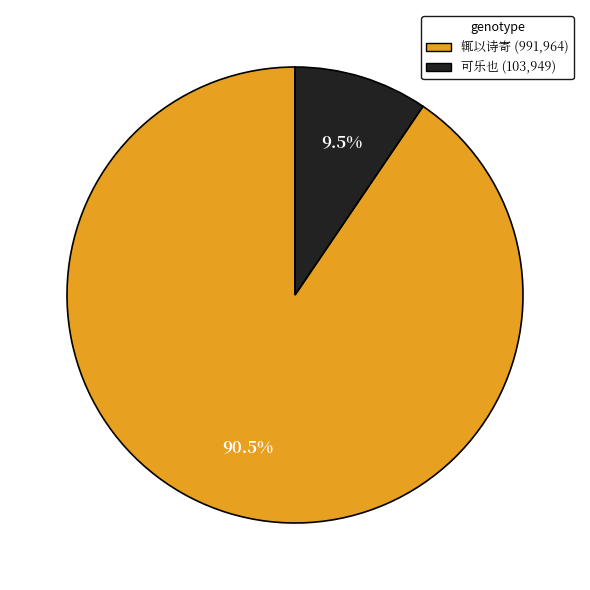

To the nearest percent, what is the average slice percentage?

50%